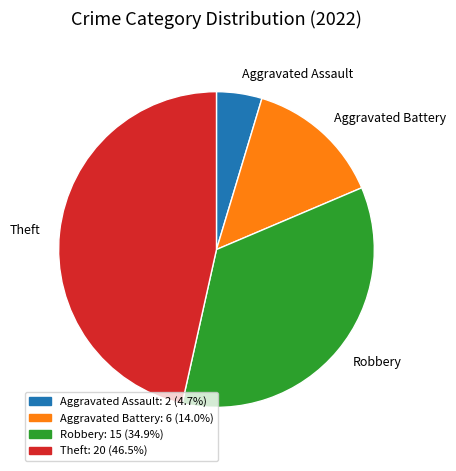

Is there any slice that represents more than half of the pie?

No